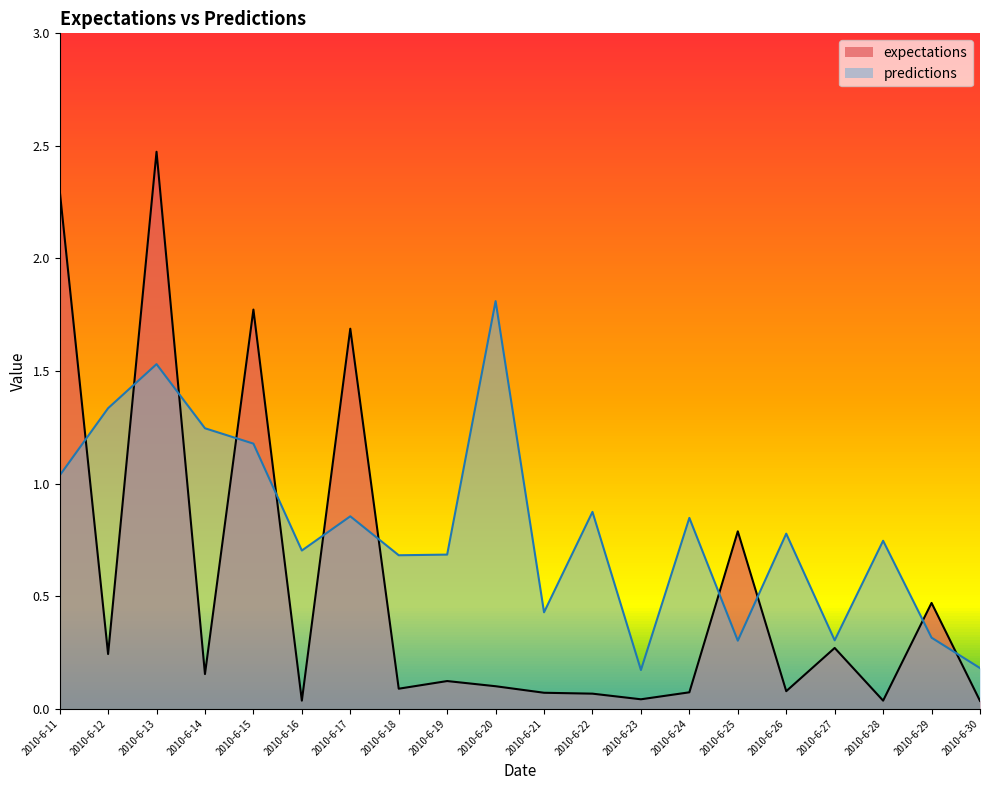

Which series has the largest total across all categories?

predictions